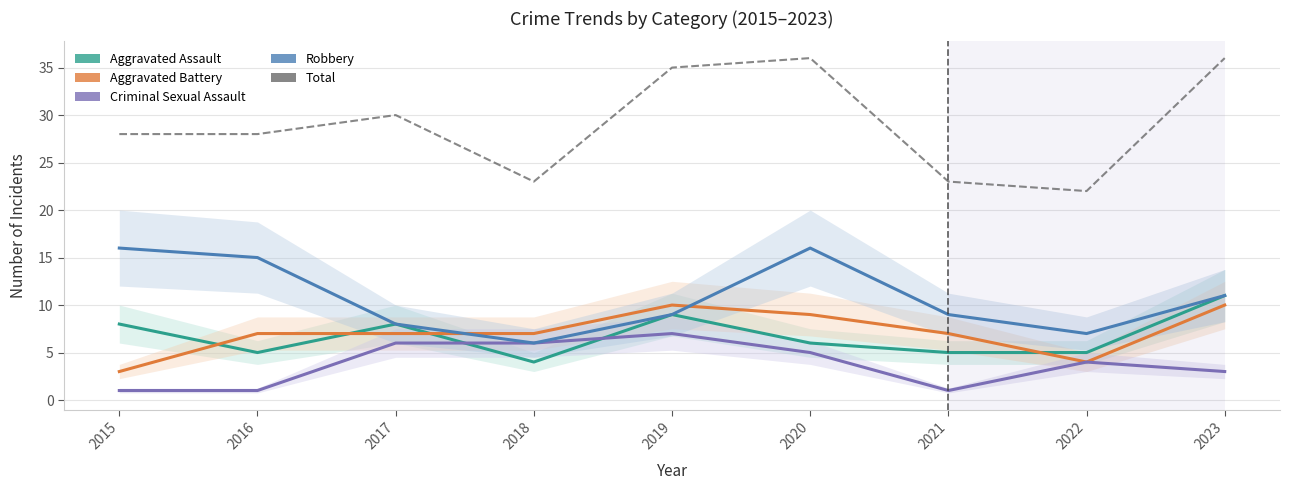

Is the value of Aggravated Assault at 2023 greater than the value of Criminal Sexual Assault at 2017?

Yes